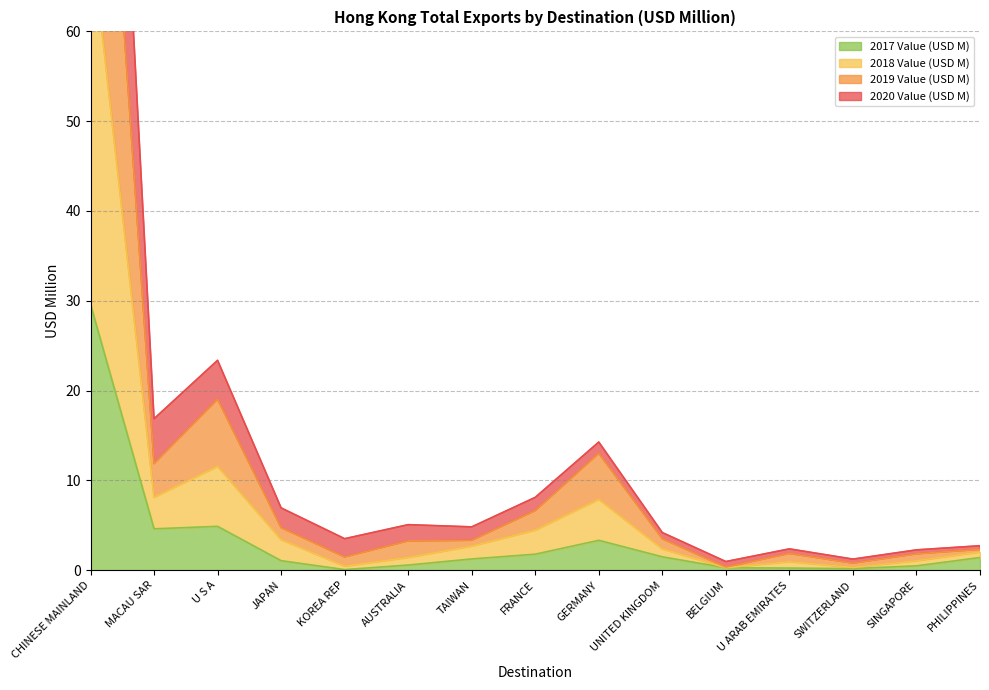

What is the label of the 2nd point from the left?

MACAU SAR